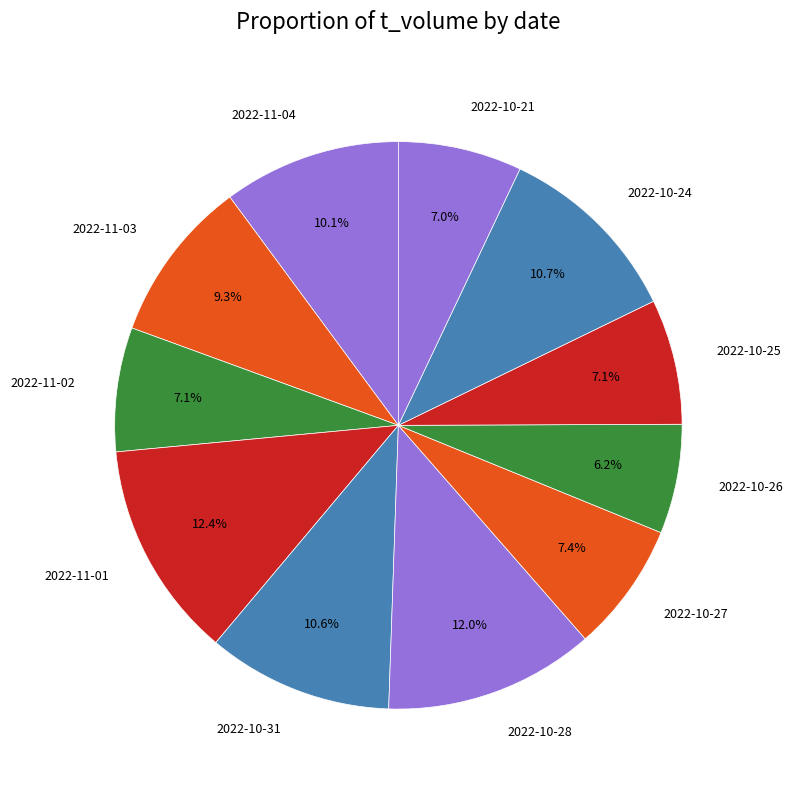

To the nearest percent, what percentage of the pie is 2022-11-03?

9%